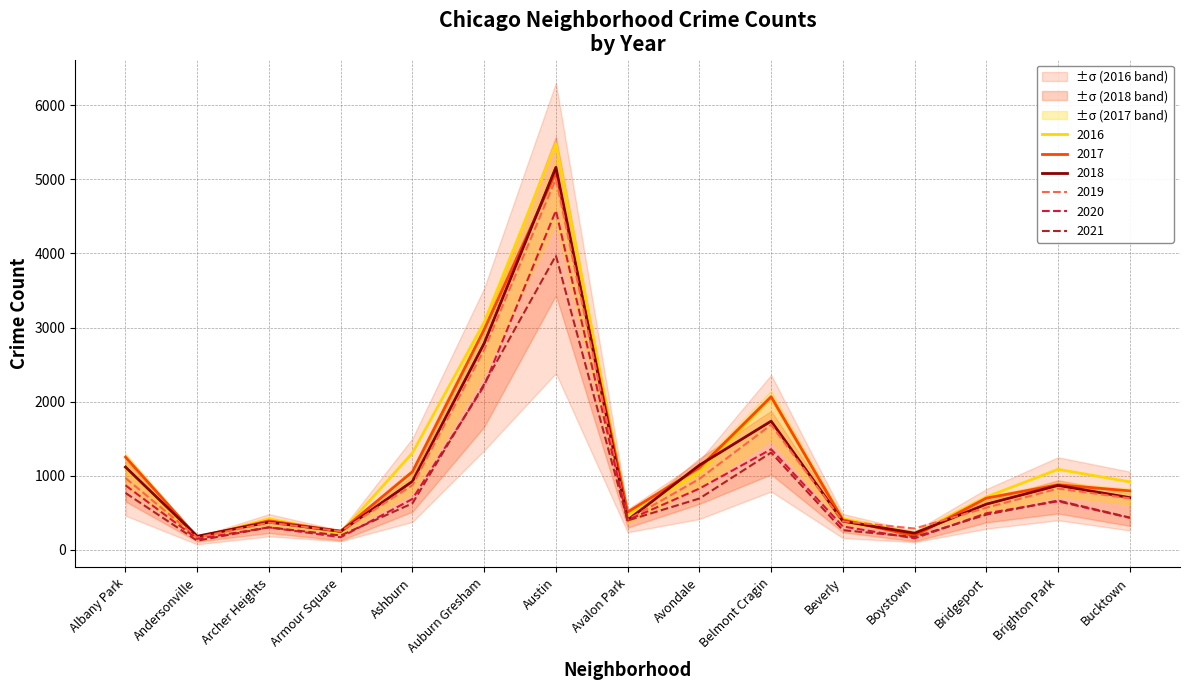

True or false: 2017 and 2018 intersect in this chart.

True